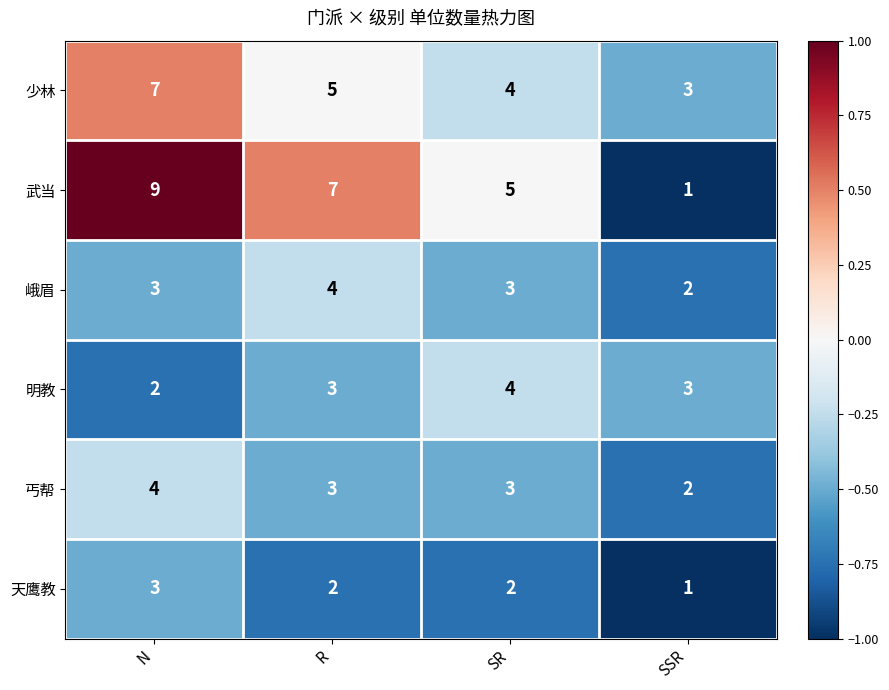

True or false: 武当 has a value of 1 at SR.

False